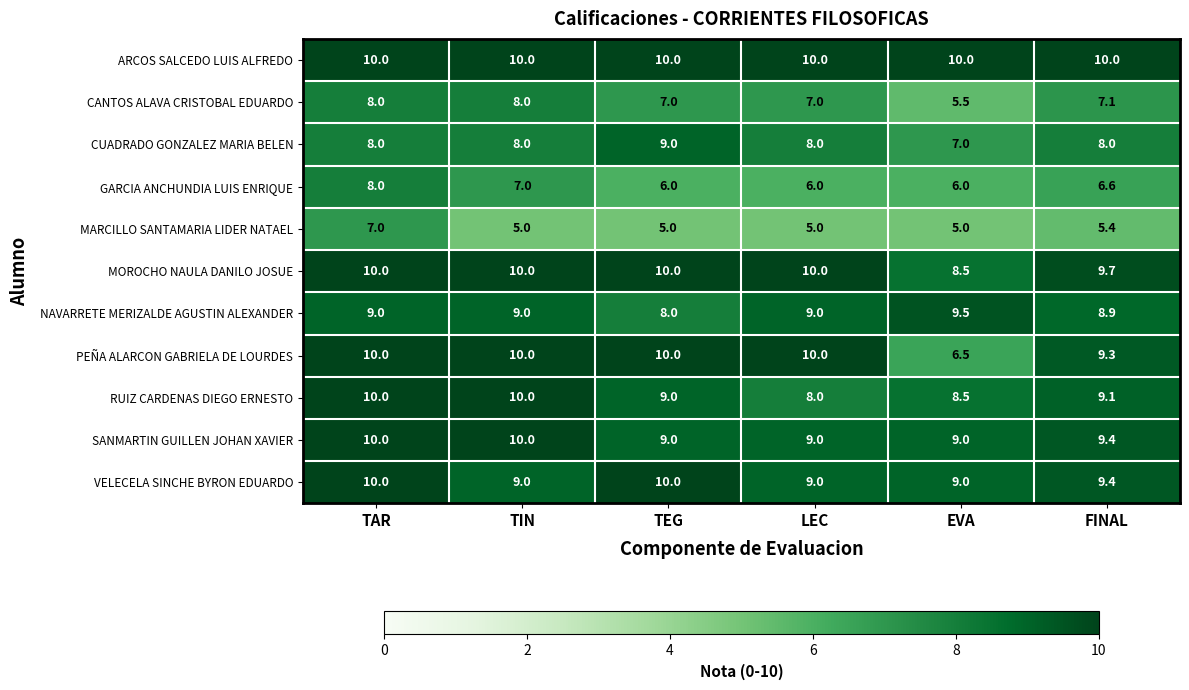

Read the ARCOS SALCEDO LUIS ALFREDO value at TEG.

10.0